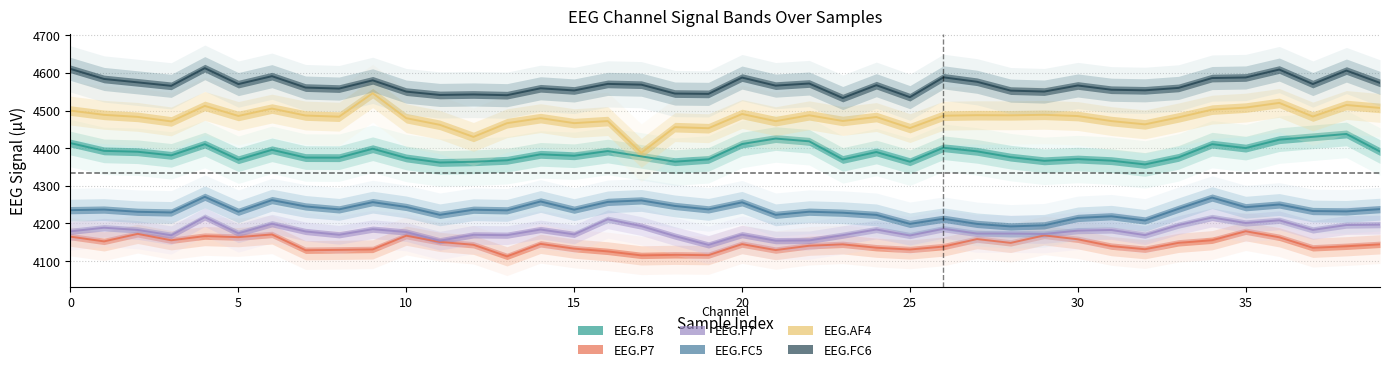

What is the difference between the maximum and minimum values in the EEG.AF4 series?

158.3